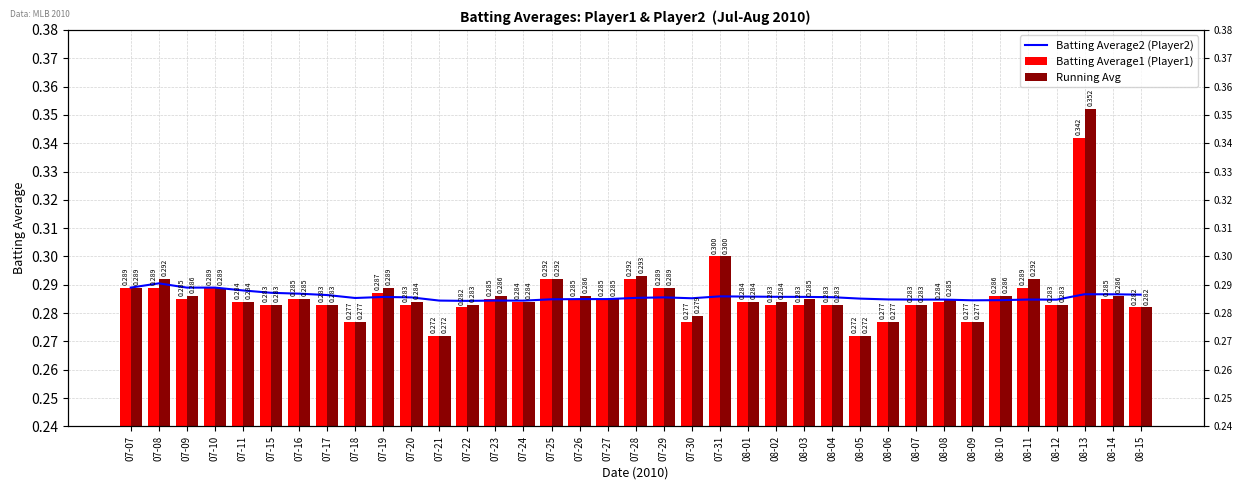

Where is Batting Average1 nearest to the value 0?

07-21